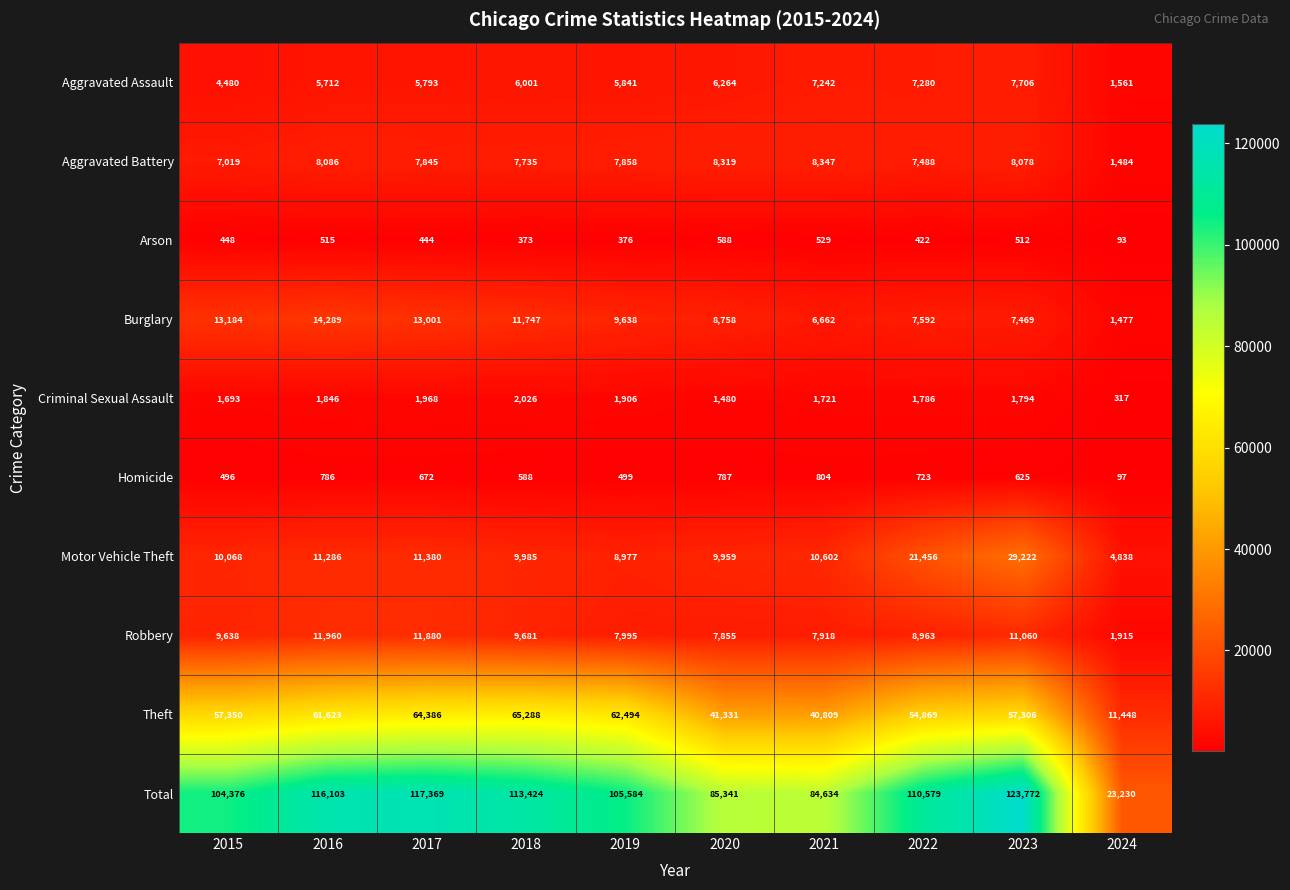

What is the average value of the Homicide series?

608